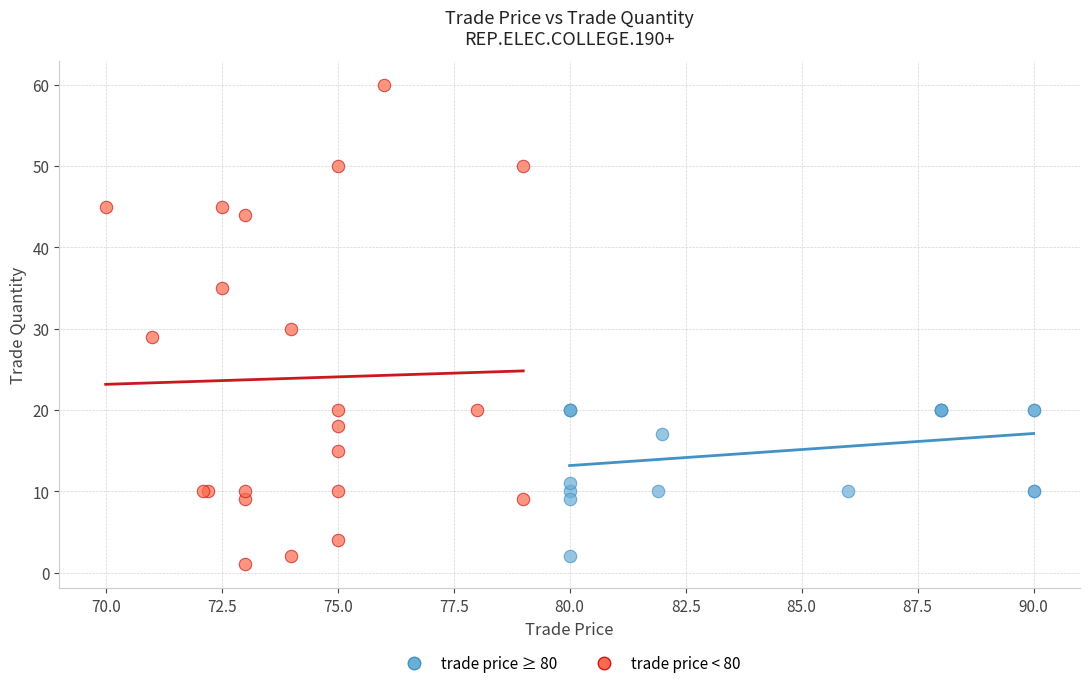

Which series contains the highest Y value?

trade price < 80